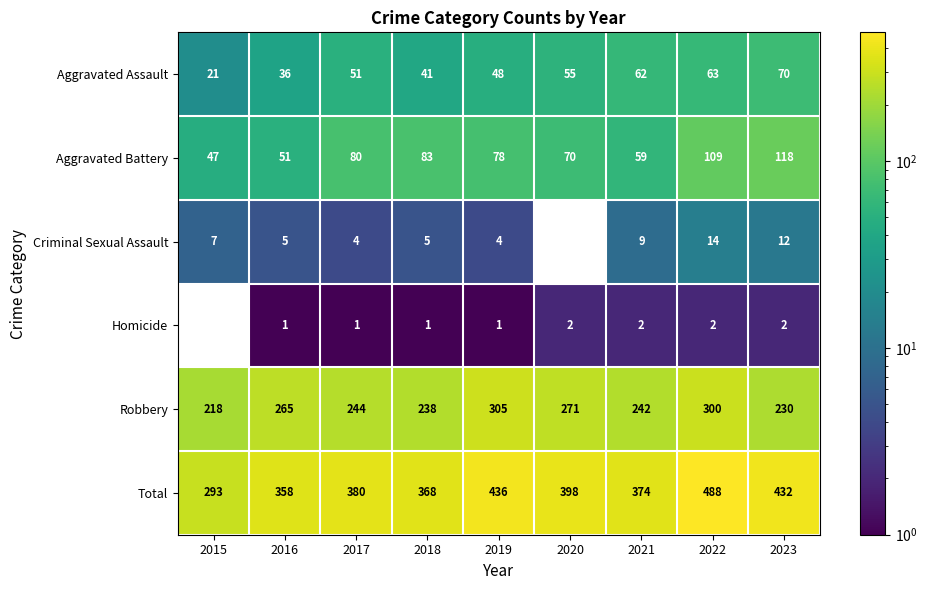

What is the difference between the maximum and second lowest values in the Aggravated Battery series?

67